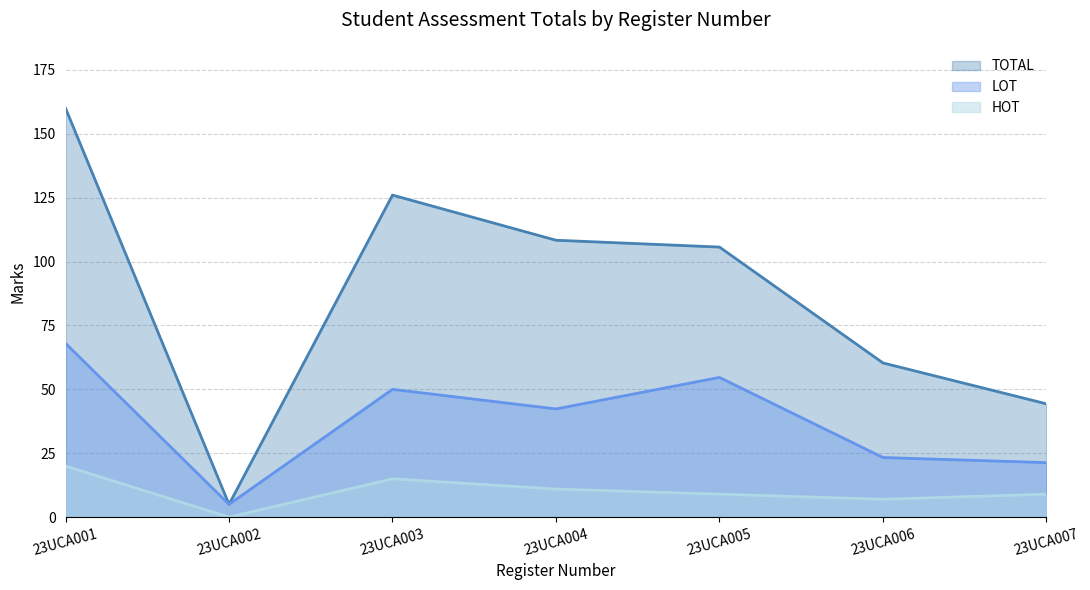

At which category is the sum across all series the highest?

23UCA001